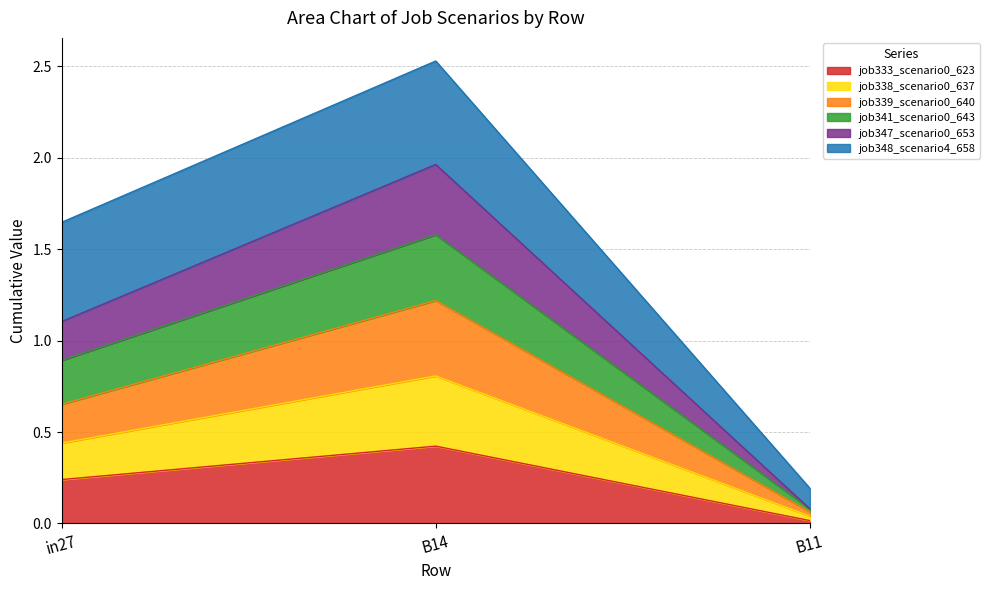

At which category is the sum across all series the highest?

B14